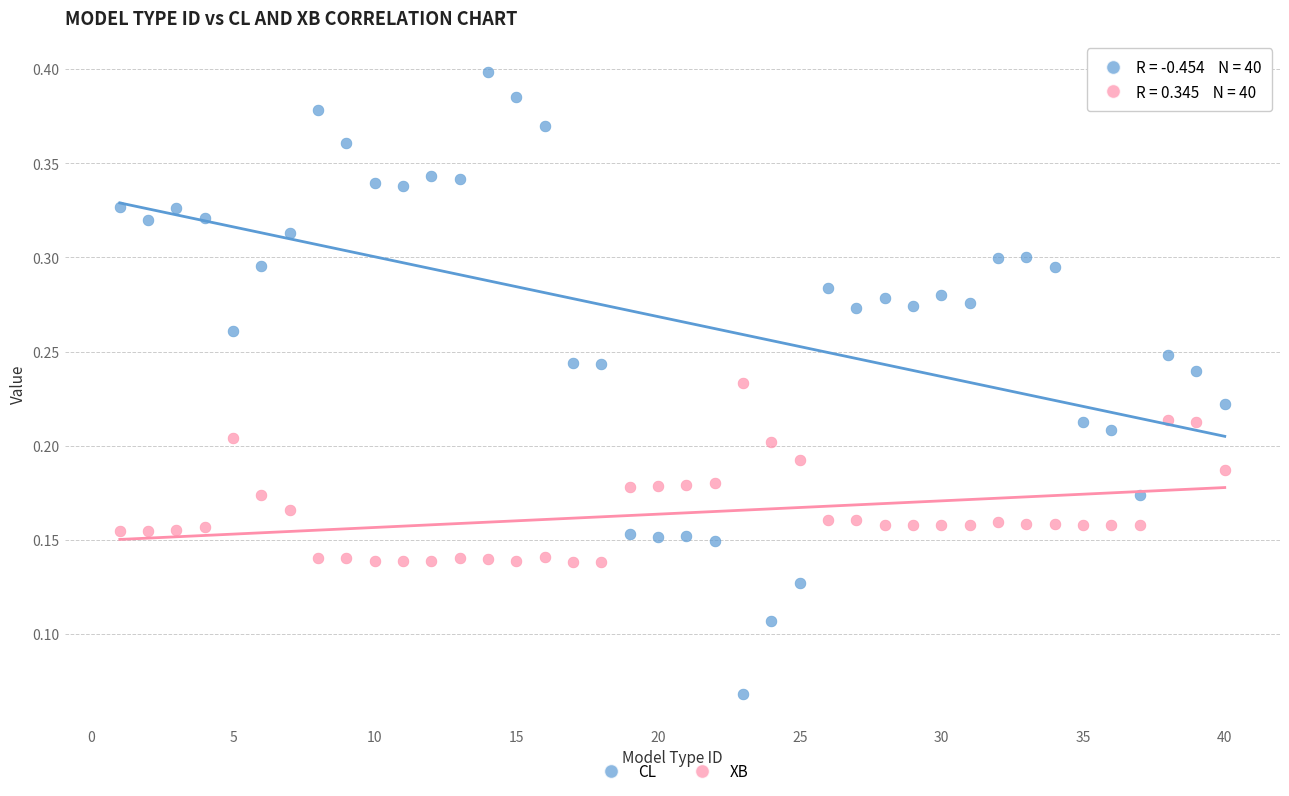

Which series reaches the minimum Y coordinate?

CL